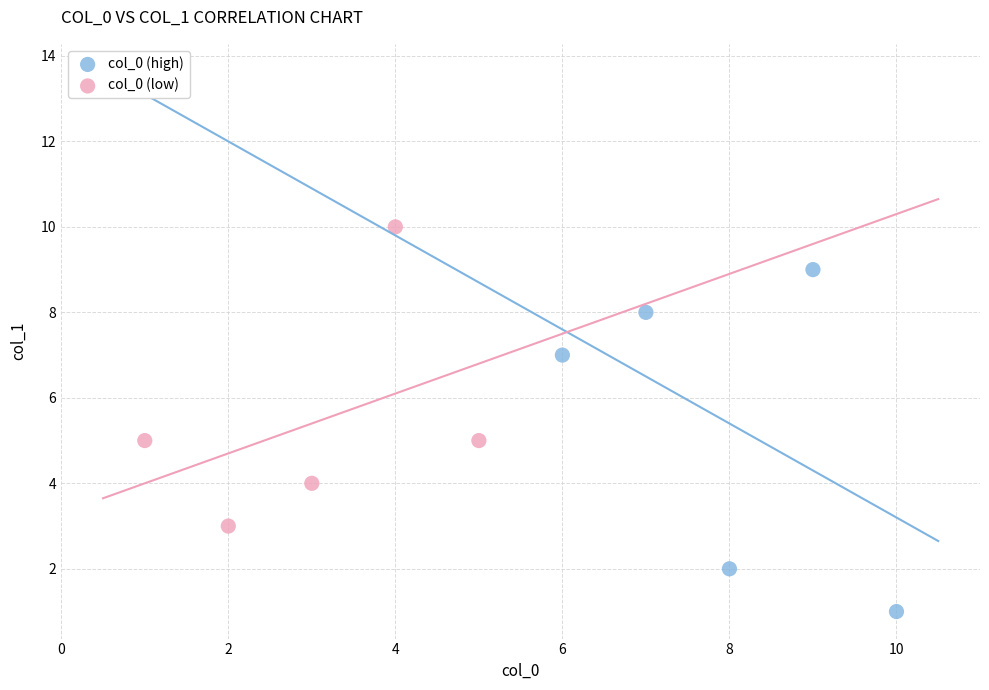

Which series reaches the maximum Y coordinate?

col_0 (low)